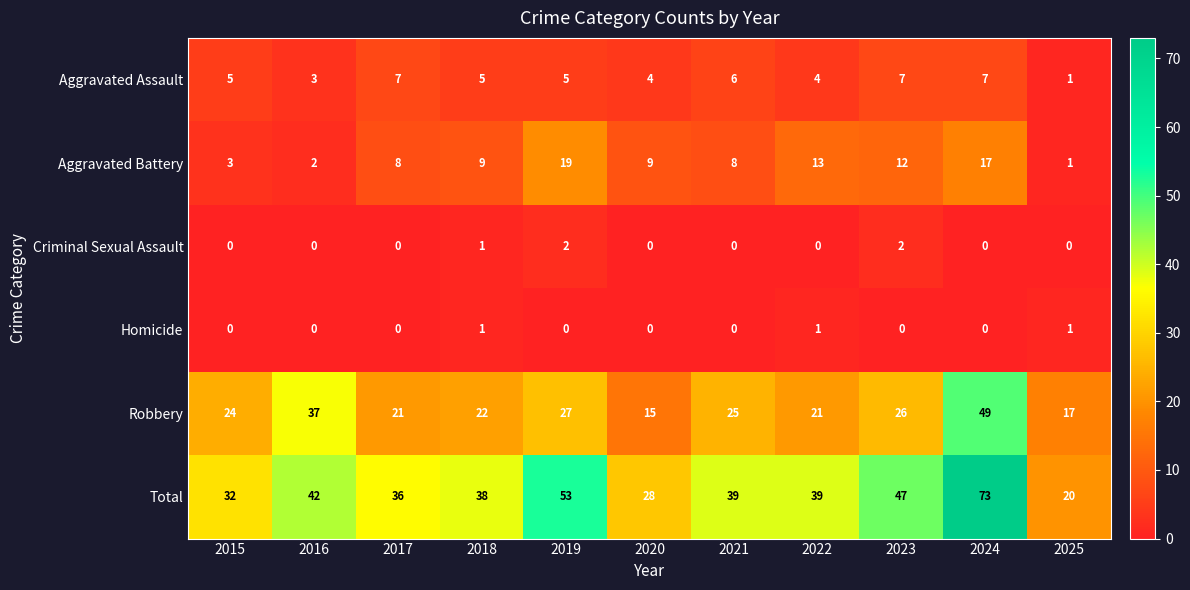

Is it true that Criminal Sexual Assault equals 3 at 2019?

False